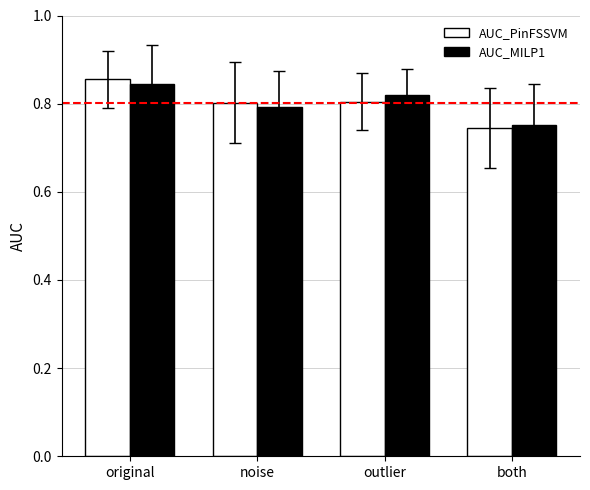

Which category has the highest value in the AUC_MILP1 series?

original